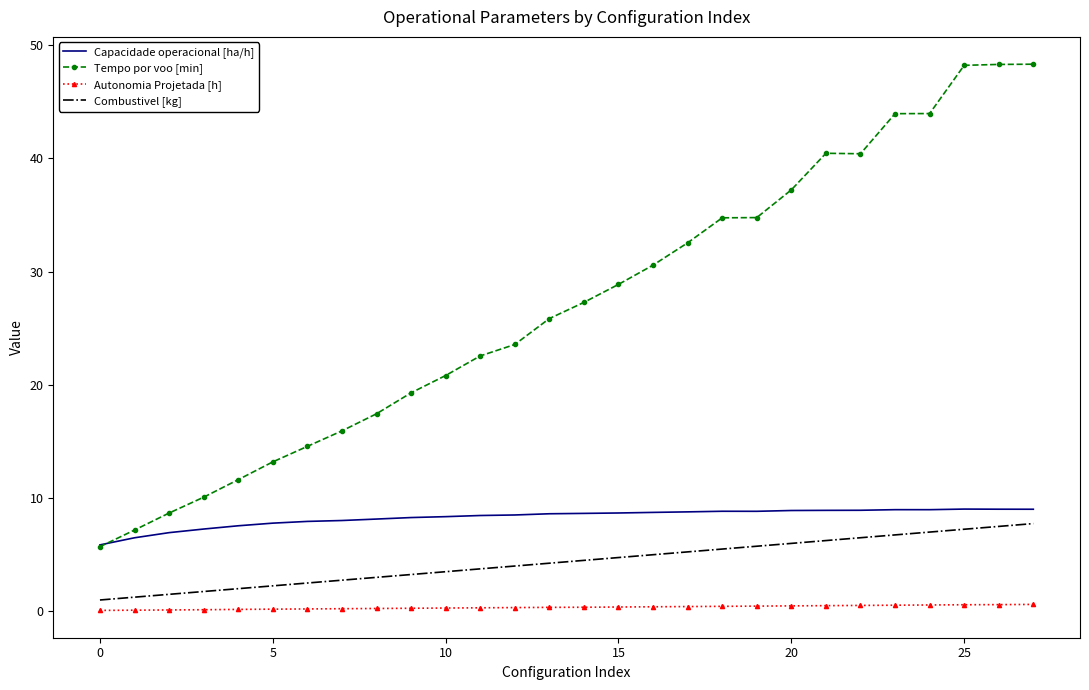

What is the maximum value shown in the chart?

48.3